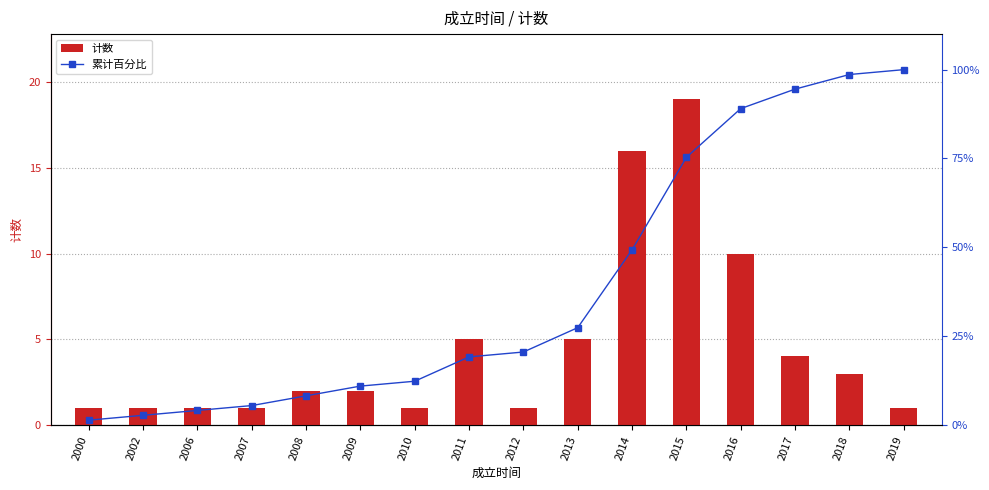

Which category has the lowest value in the 计数 series?

2000